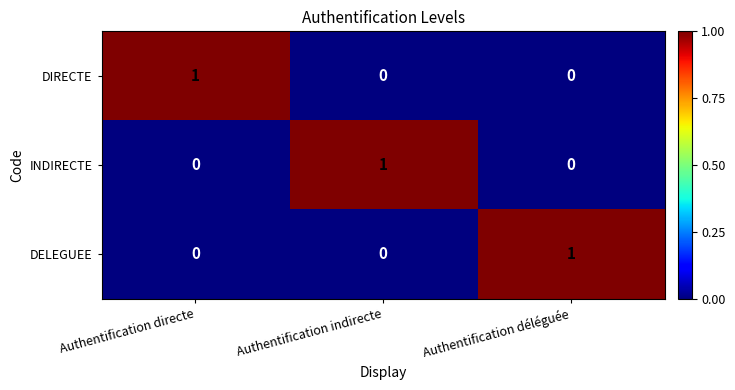

Count the DIRECTE values in the range 0 to 1.

3